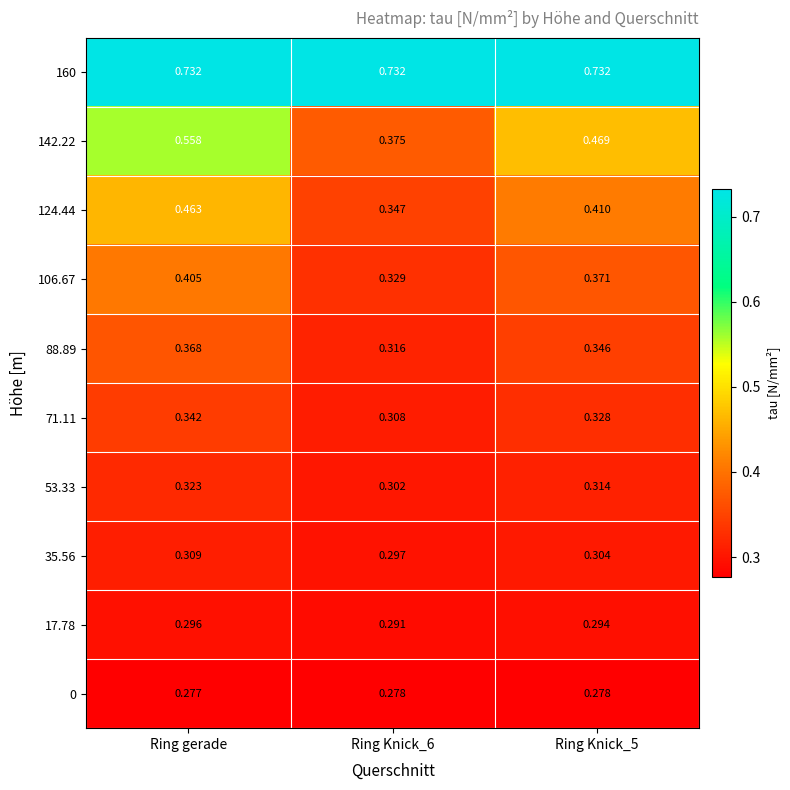

What is the total value across all series at Ring gerade?

4.1